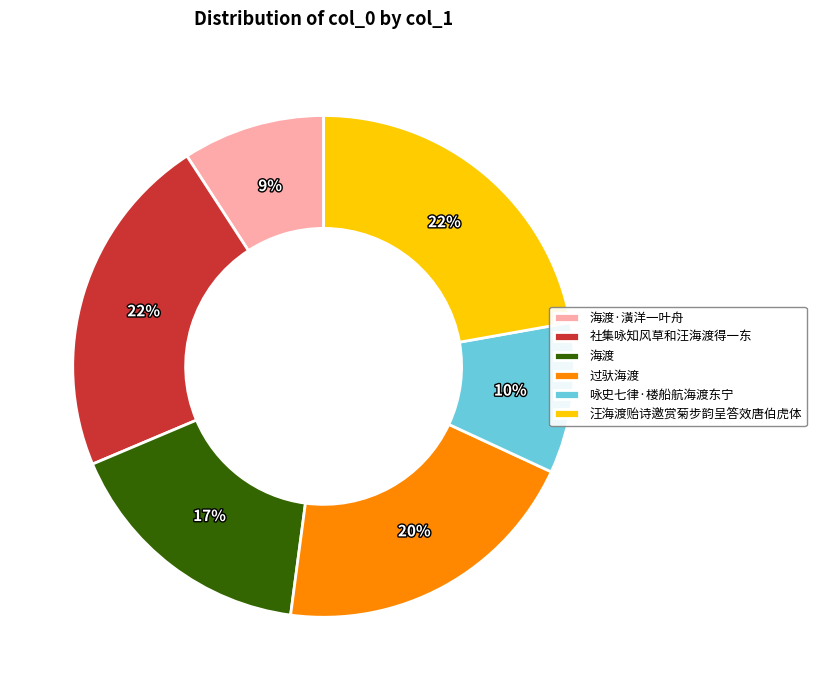

Which category has the smallest portion of the pie?

海渡·潢洋一叶舟